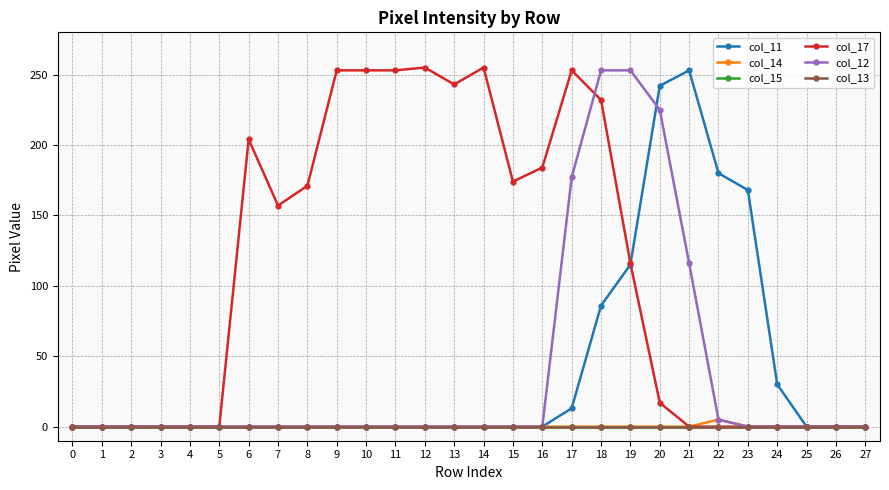

Where does the col_17 series first go above 116?

6